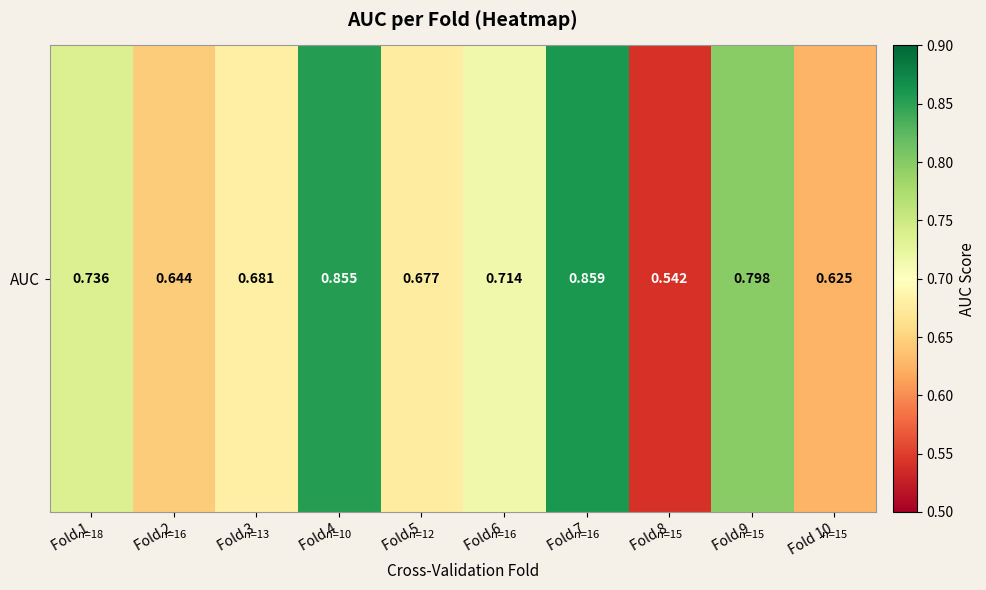

What is the difference between the values at Fold 8 and Fold 7?

0.3